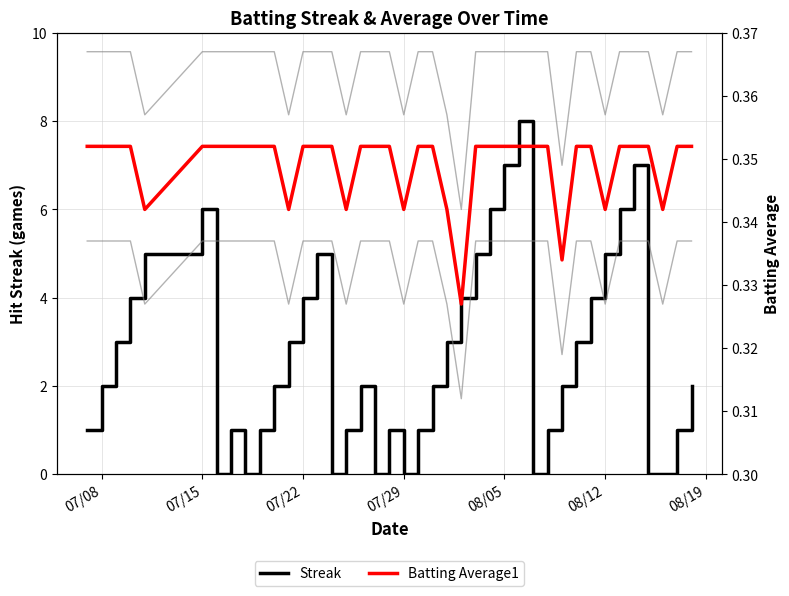

What is the highest value of the Streak series?

8